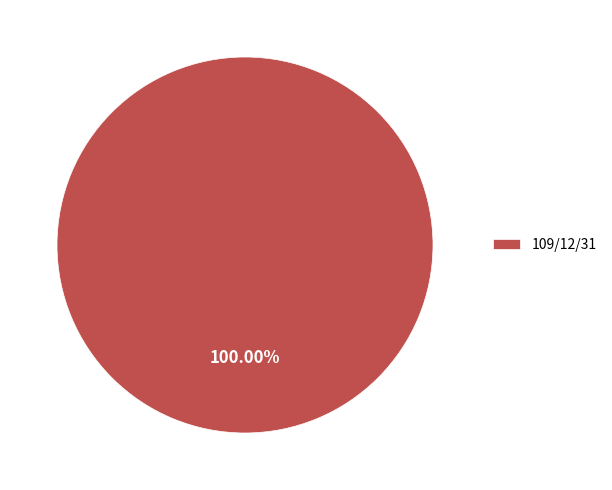

Is there a majority slice in this chart?

Yes